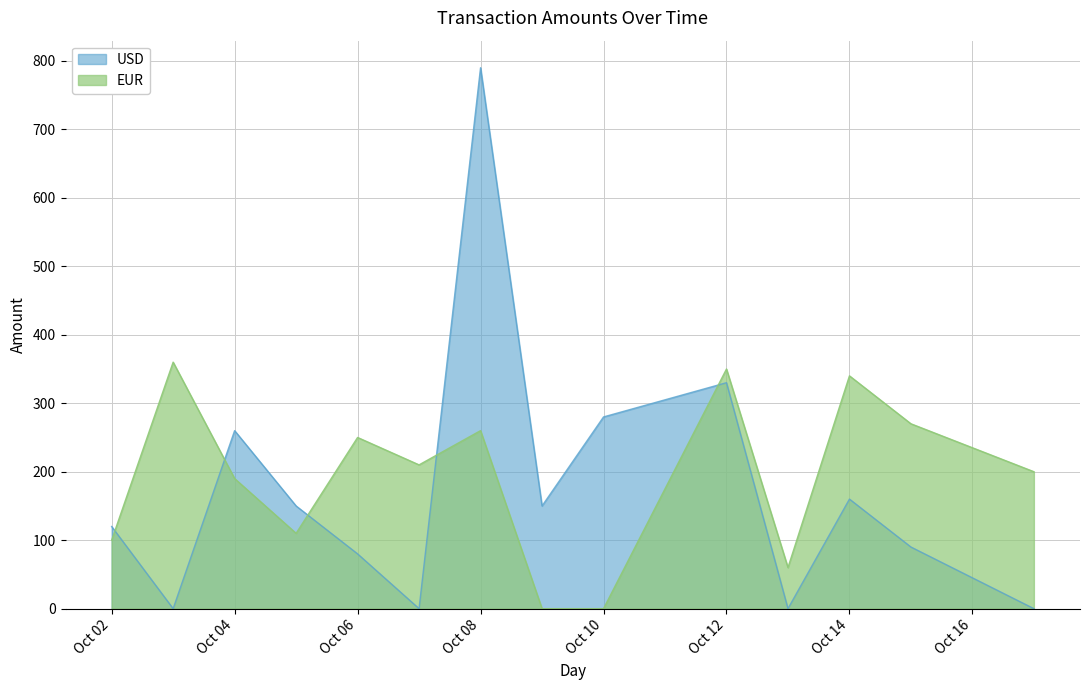

What is the value of the EUR point at the 7th from the left?

260